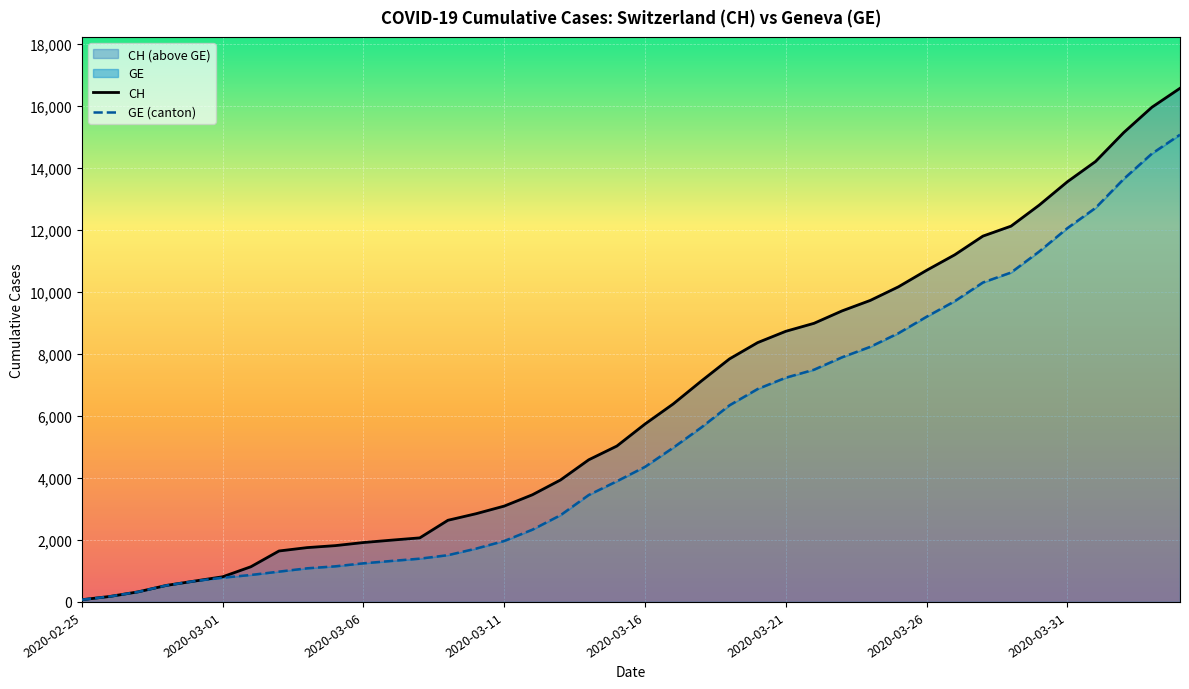

What is the label of the 6th point from the left?

2020-03-01